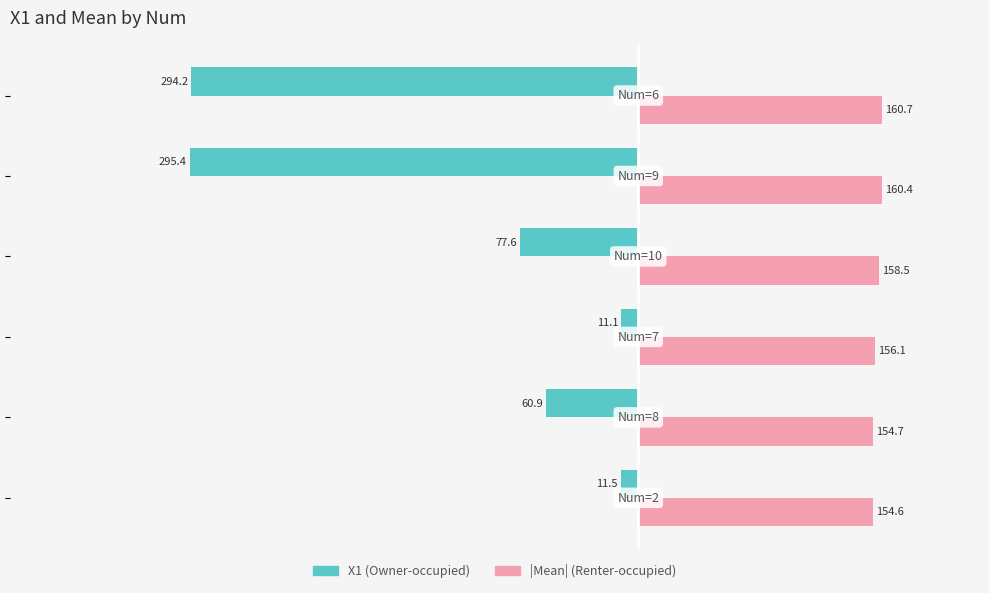

At how many categories does at least one series exceed 118?

6